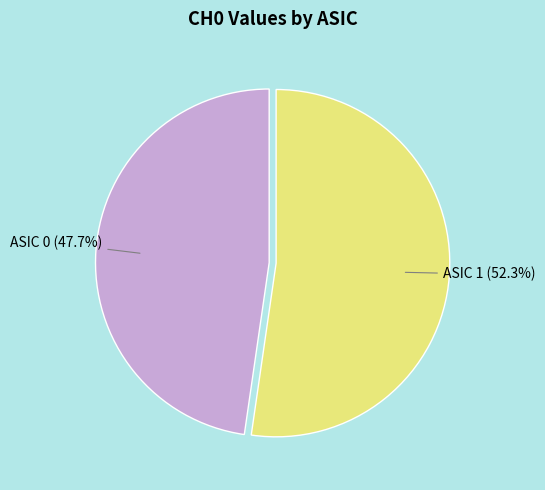

How much of the chart is everything except ASIC 1?

47.7%